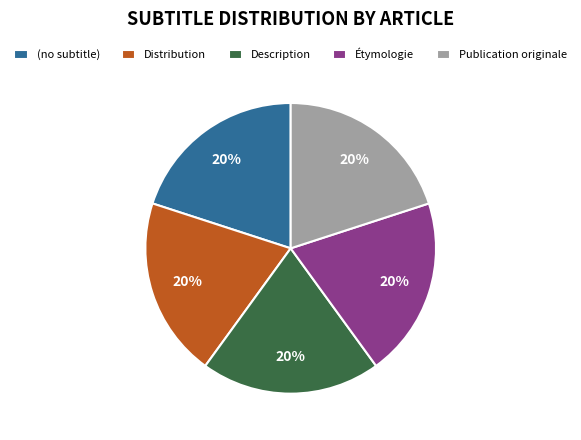

How many segments does this pie chart have?

5